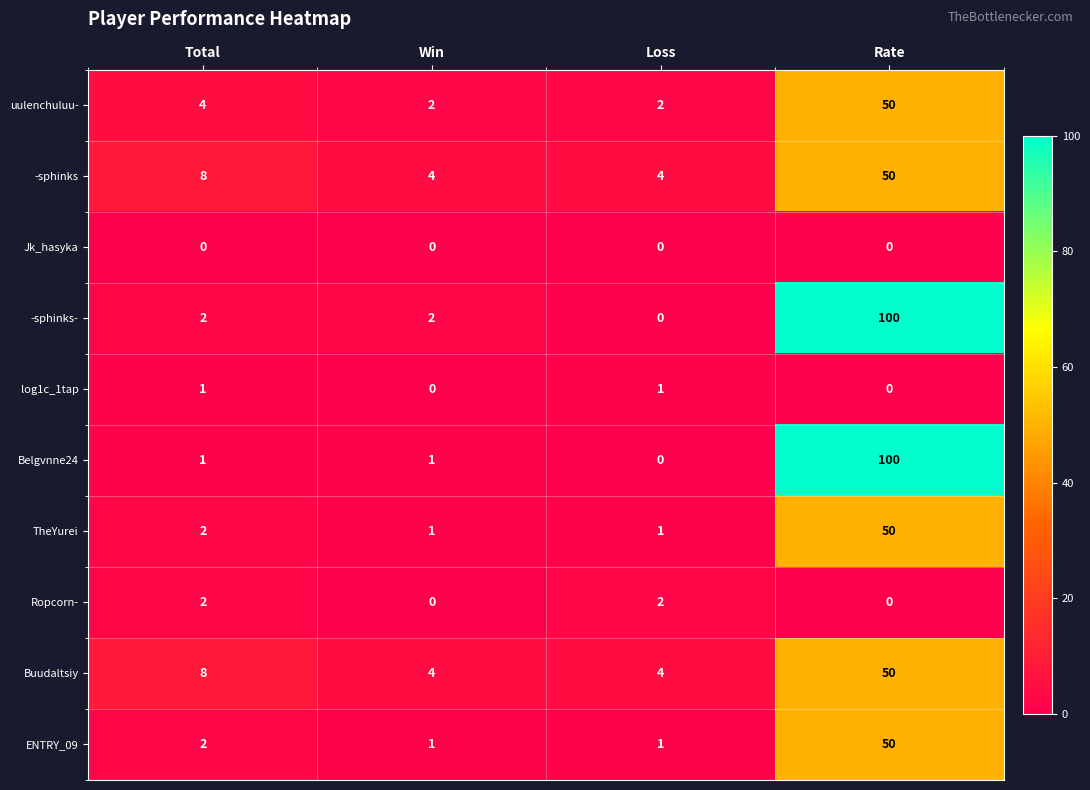

At how many categories does at least one series exceed 15?

1